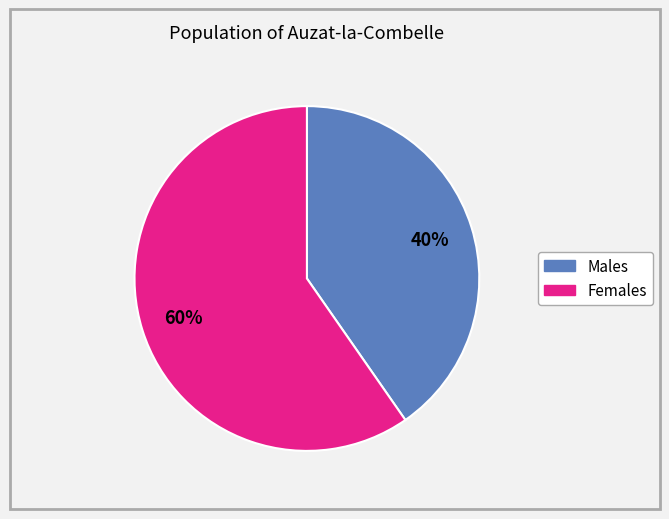

Is there any slice that represents more than half of the pie?

Yes